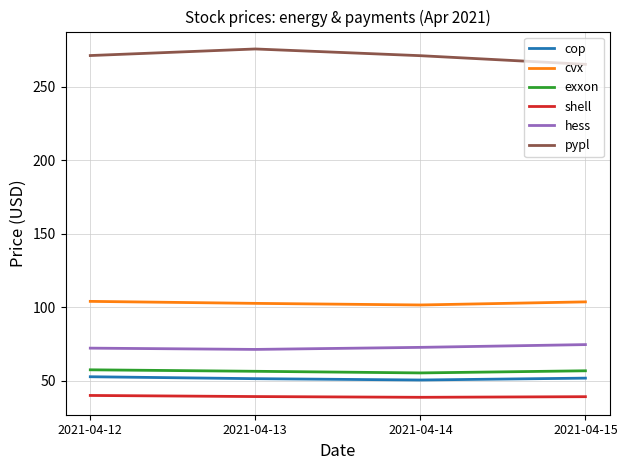

Rank the series at 2021-04-14 from lowest to highest value.

shell, cop, exxon, hess, cvx, pypl